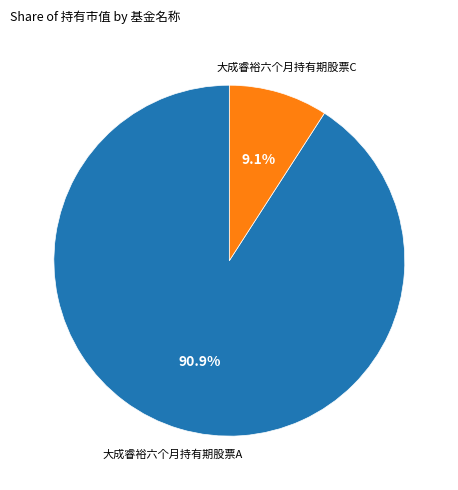

Does any single category account for the majority?

Yes